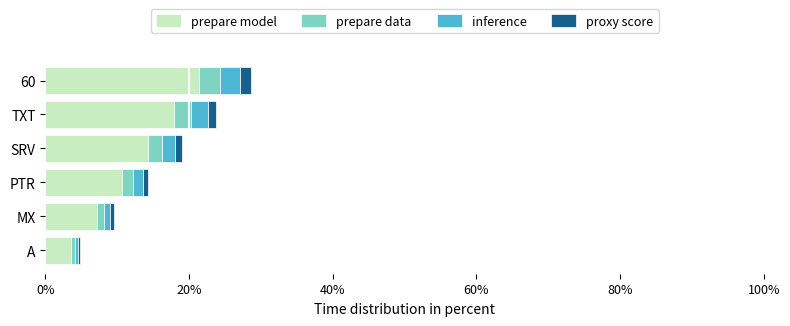

The value of prepare model at MX is 7.1. True or false?

True